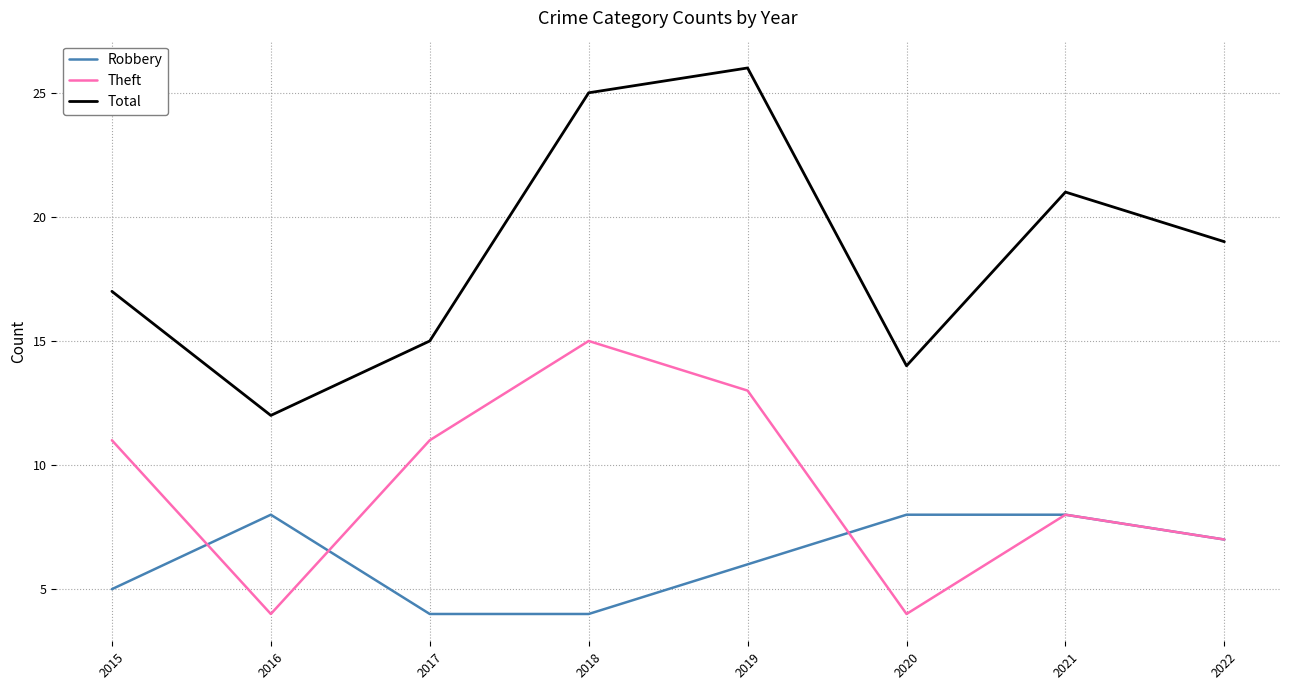

What value does the Theft series have at 2019, to the nearest 5?

15